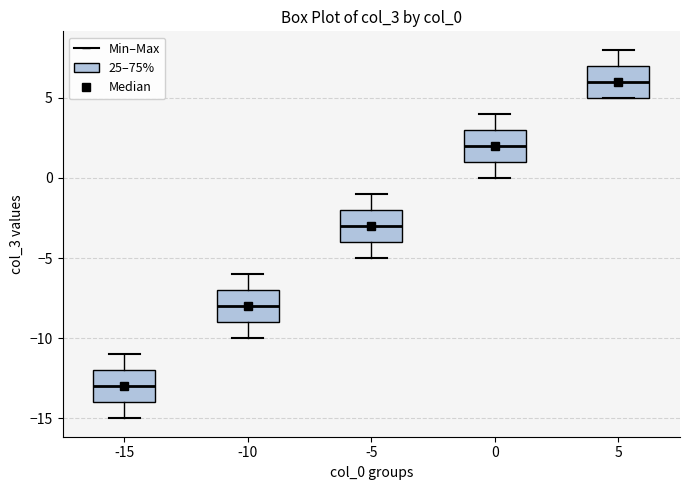

Which box has the lowest median line?

-15